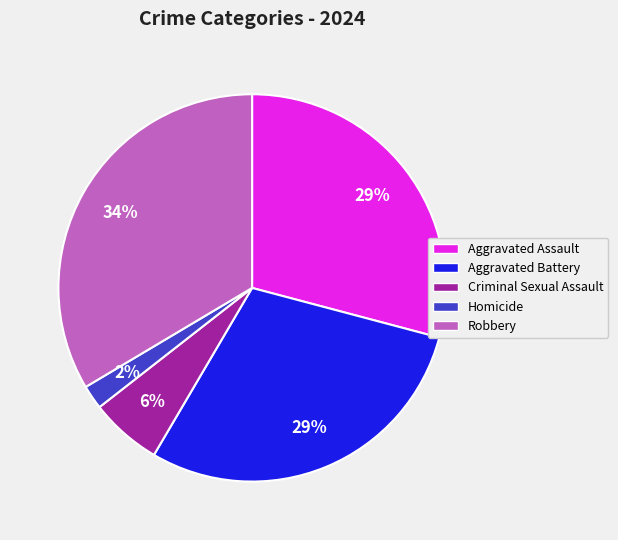

How many slices are in this pie chart?

5